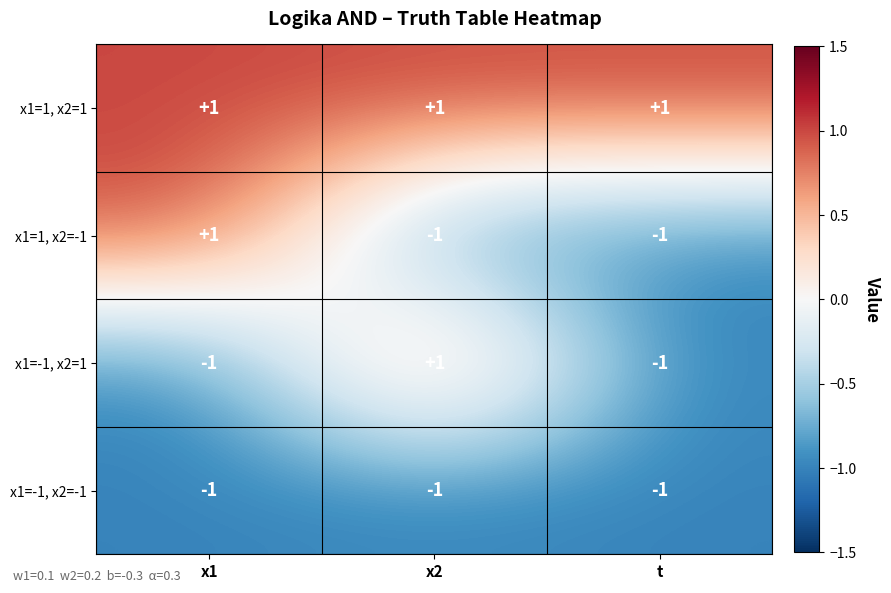

Which series changed the most between x1 and t?

x1=1, x2=-1